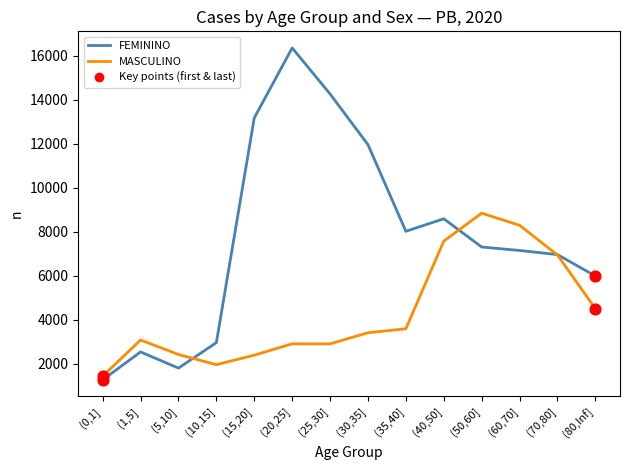

What is the total value across all series at (70,80]?

13906